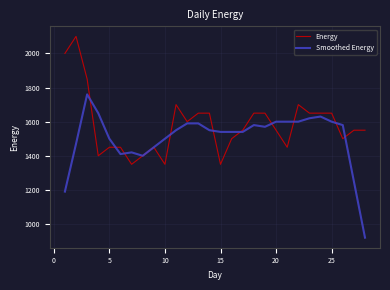

What is the lowest value of the Energy series?

1350